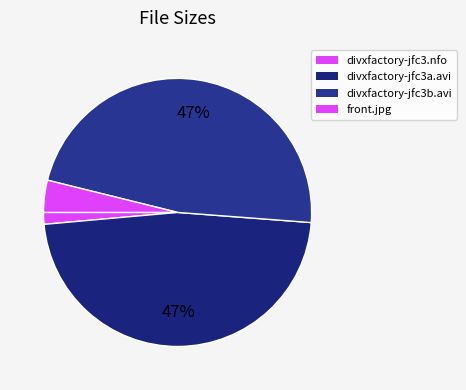

Between divxfactory-jfc3a.avi and front.jpg, which is larger?

divxfactory-jfc3a.avi